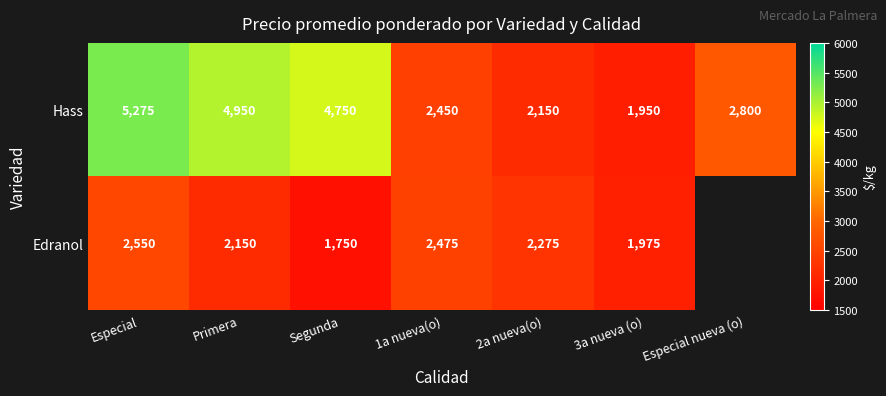

At how many categories does at least one series exceed 2744?

4